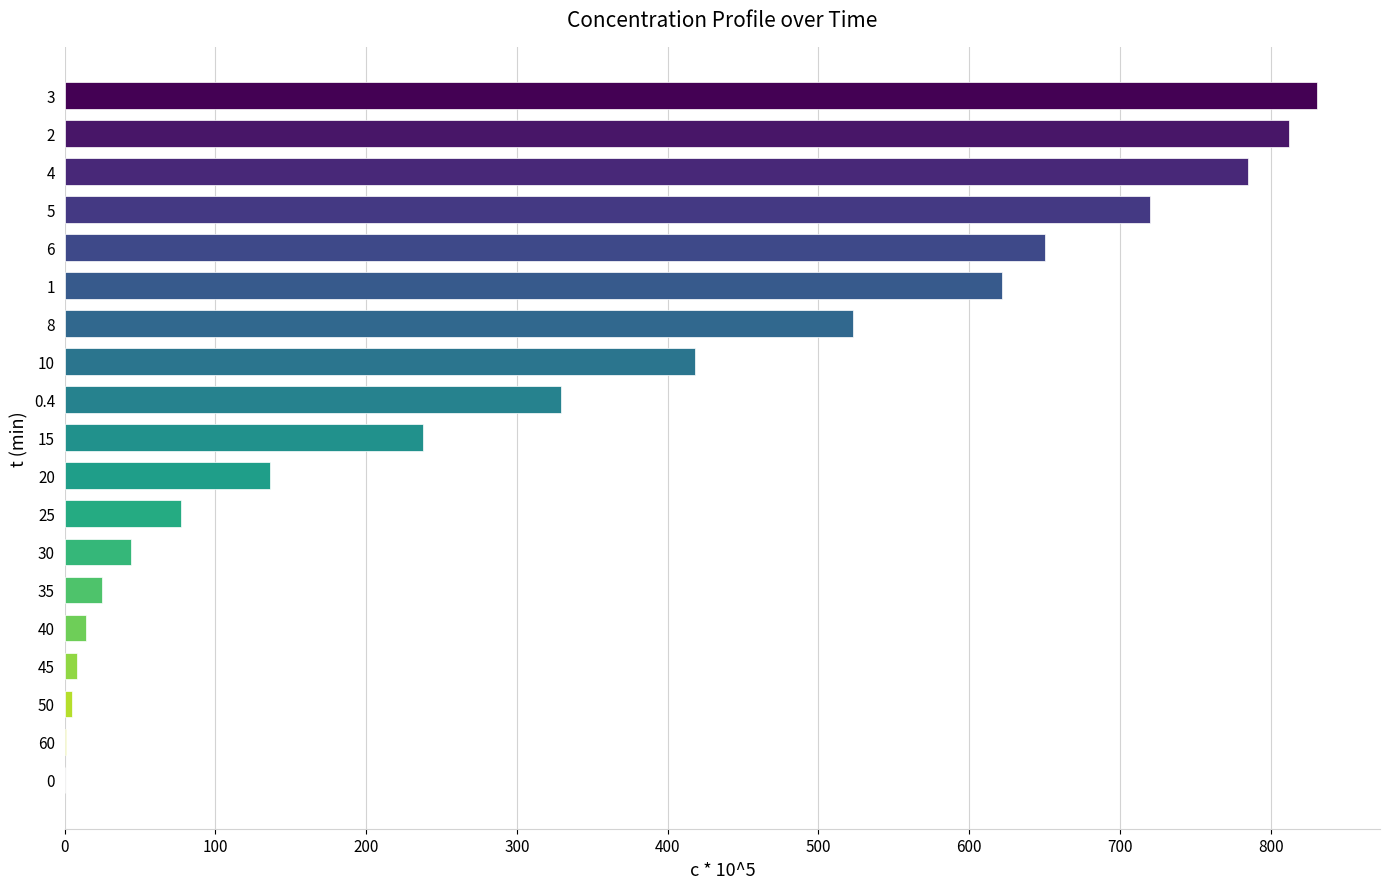

True or false: the data shows 26 at 25.

False